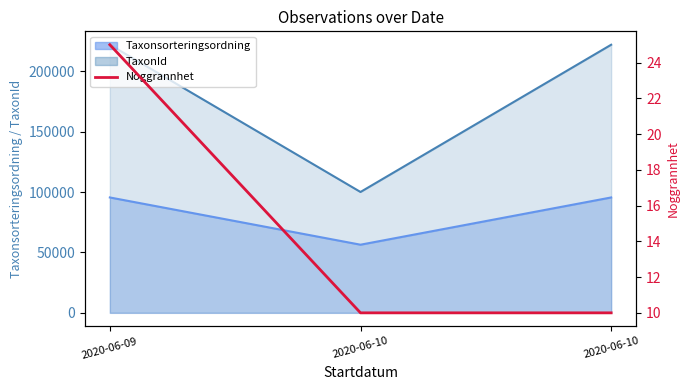

The chart shows a value of 14 at 2020-06-10. True or false?

False